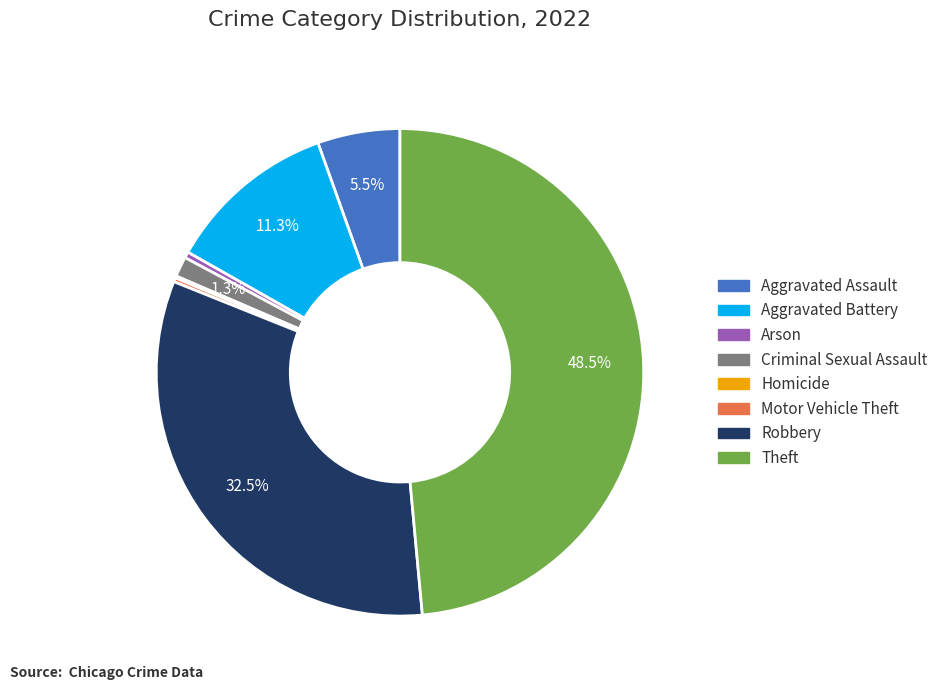

What portion of the pie excludes Theft?

51.5%